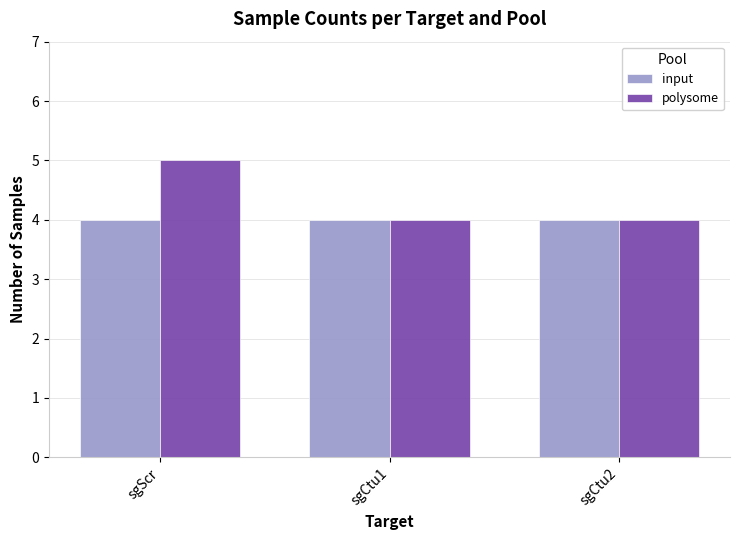

Are the bars horizontal?

No